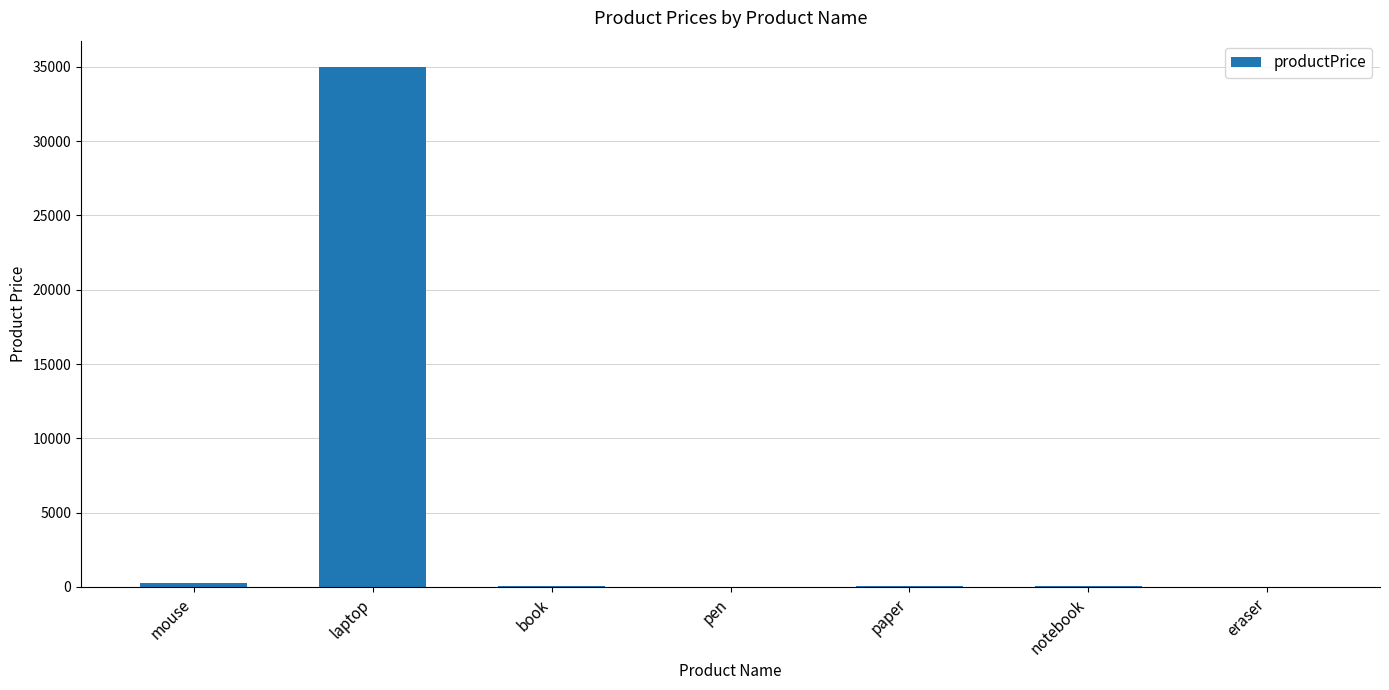

What is the maximum value shown in the chart?

35000